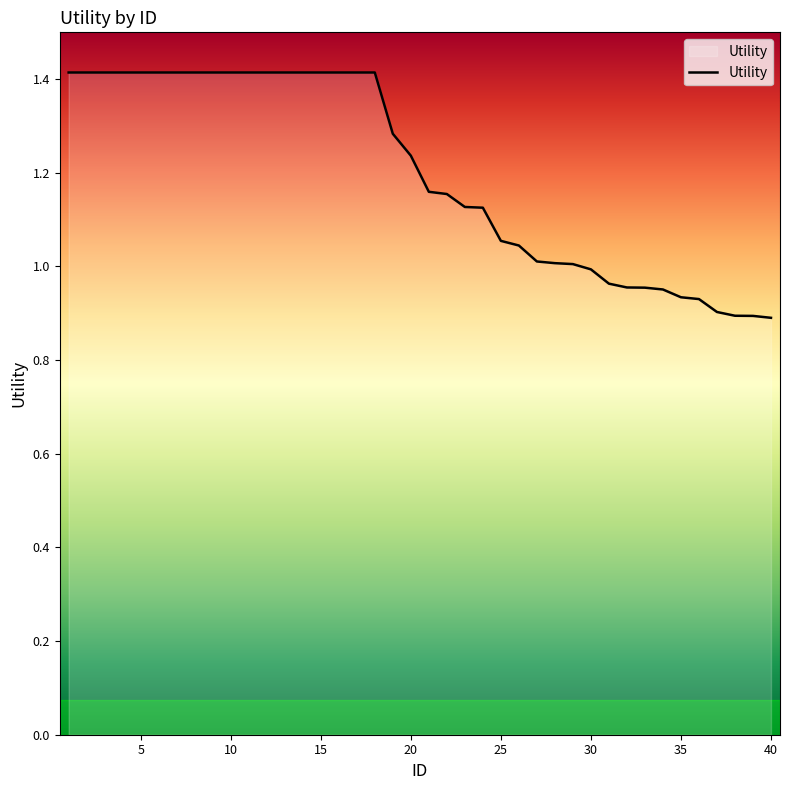

What is the difference between the maximum and minimum values?

0.5